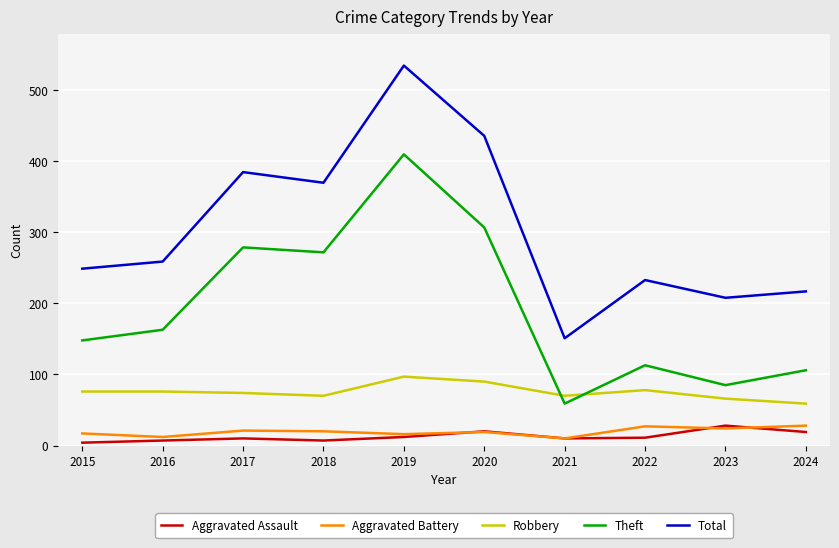

Is it true that Aggravated Assault equals 12 at 2019?

True